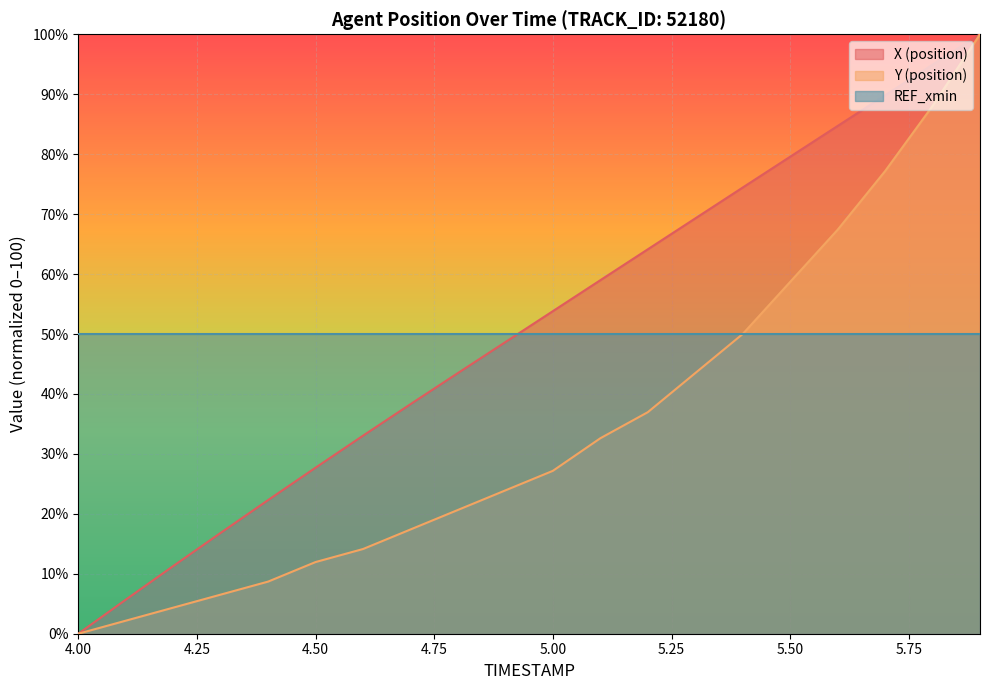

What is the highest value of the Y (position) series?

100.0